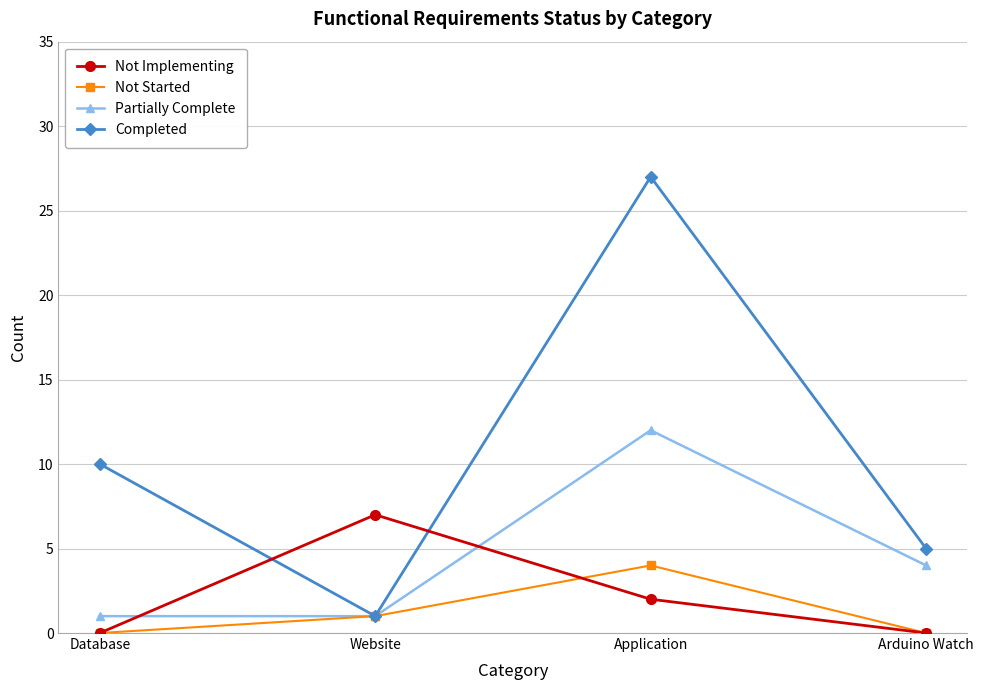

How many Partially Complete values are between 1 and 12?

4